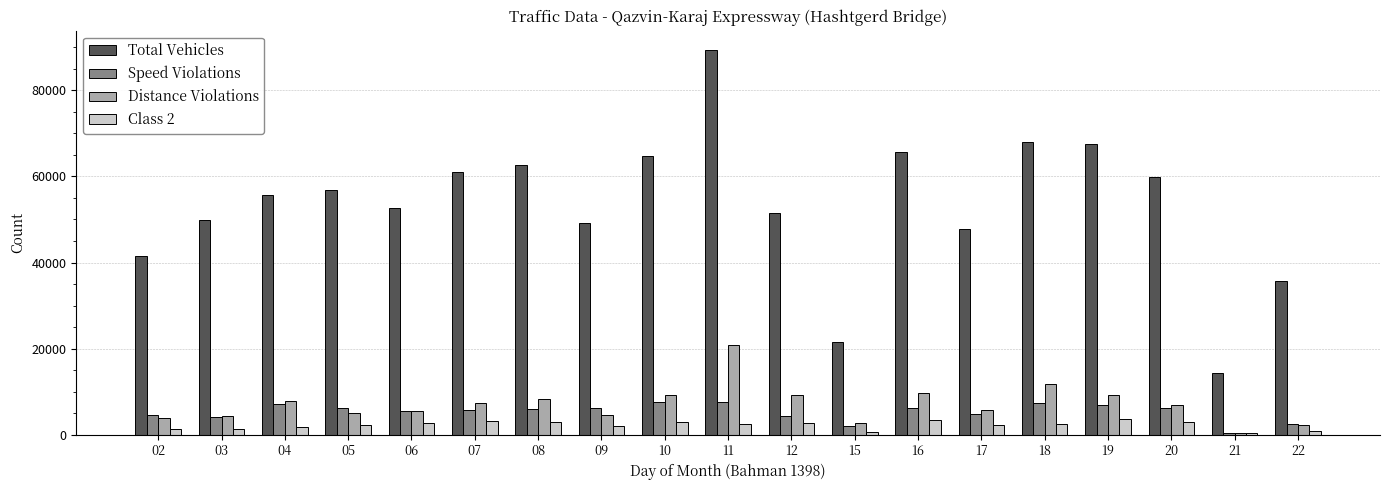

The value of Speed Violations at 03 is 4077. True or false?

True